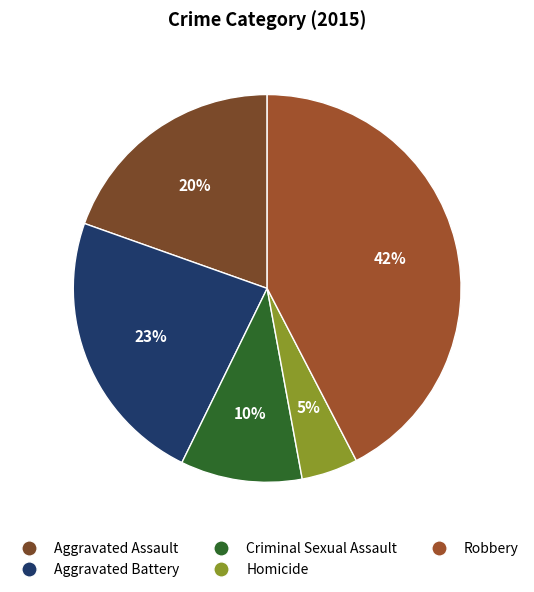

Is it true that Criminal Sexual Assault is 10% of the pie?

True